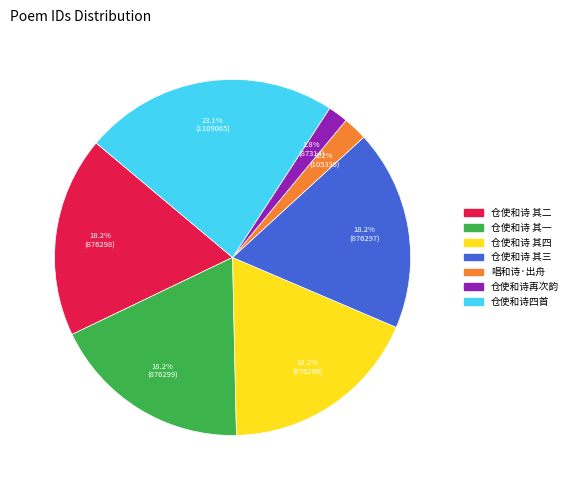

Is there a majority slice in this chart?

No